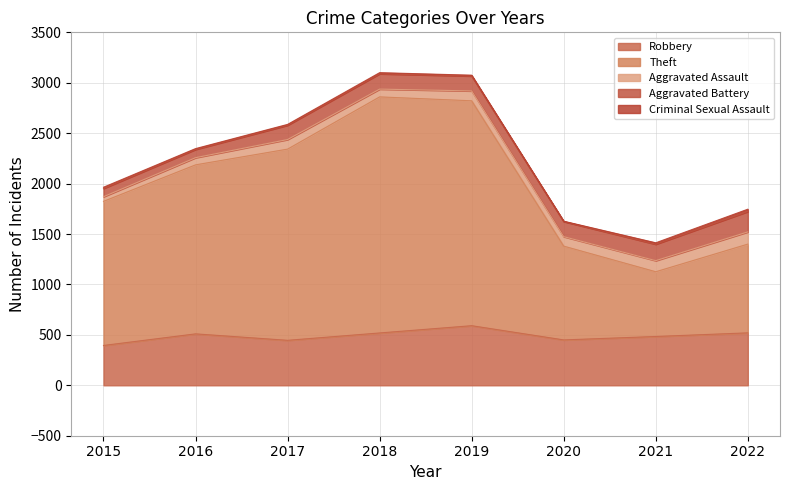

Between 2015 and 2017, which is larger?

2017